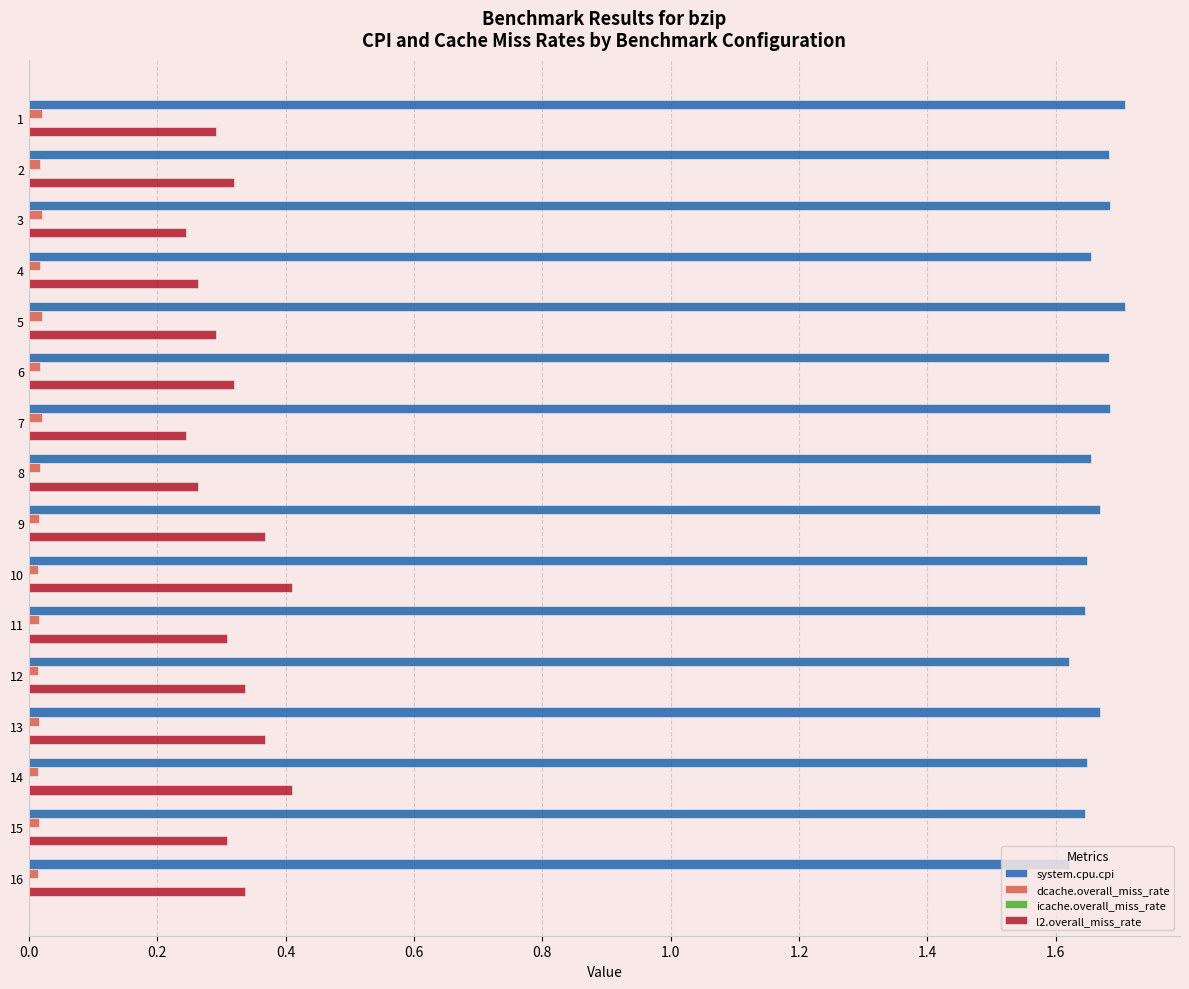

Is it true that l2.overall_miss_rate equals 0.4 at 13?

True